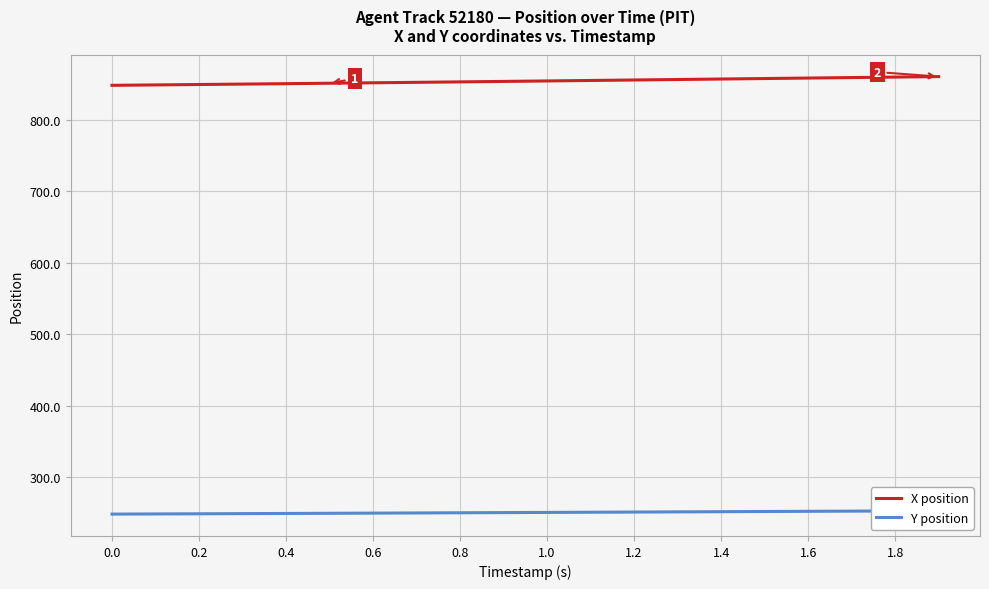

True or false: Y position has more than 0 points higher than both neighbors.

False